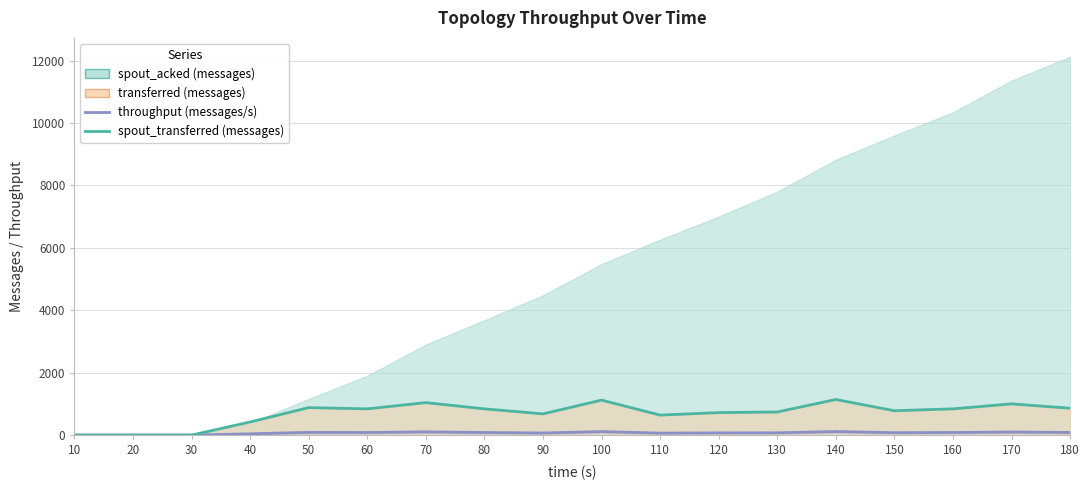

What is the average value of the throughput (messages/s) series?

69